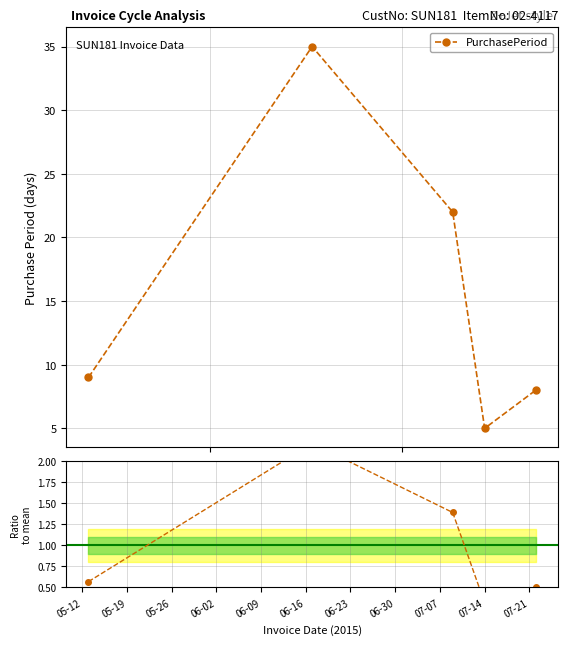

Read the value at 2015-07-22.

8